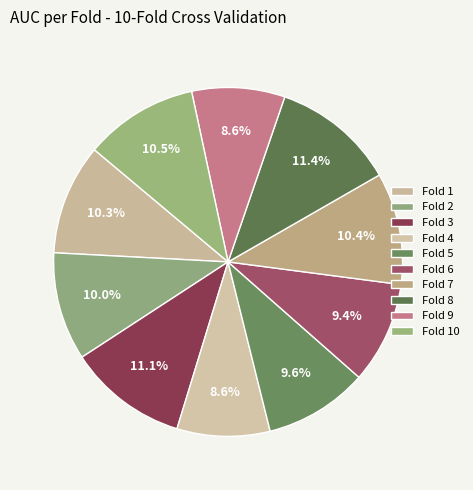

Is the sum of Fold 2 and Fold 4 greater than half?

No